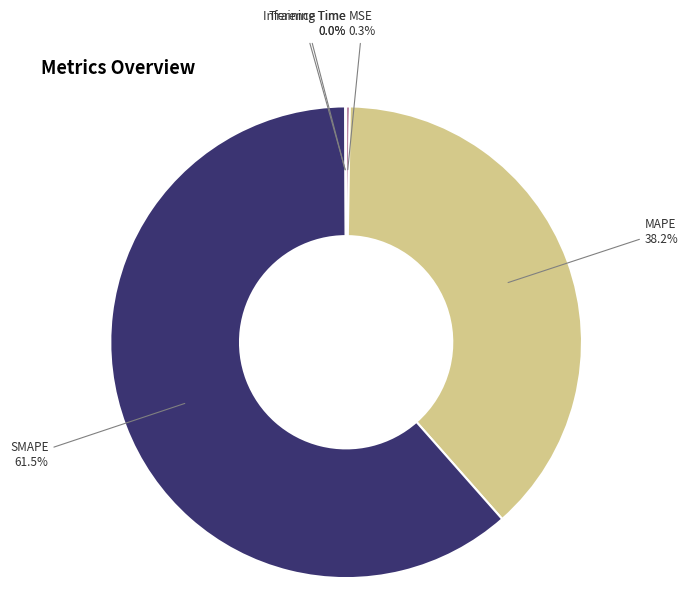

Does any single category account for the majority?

Yes